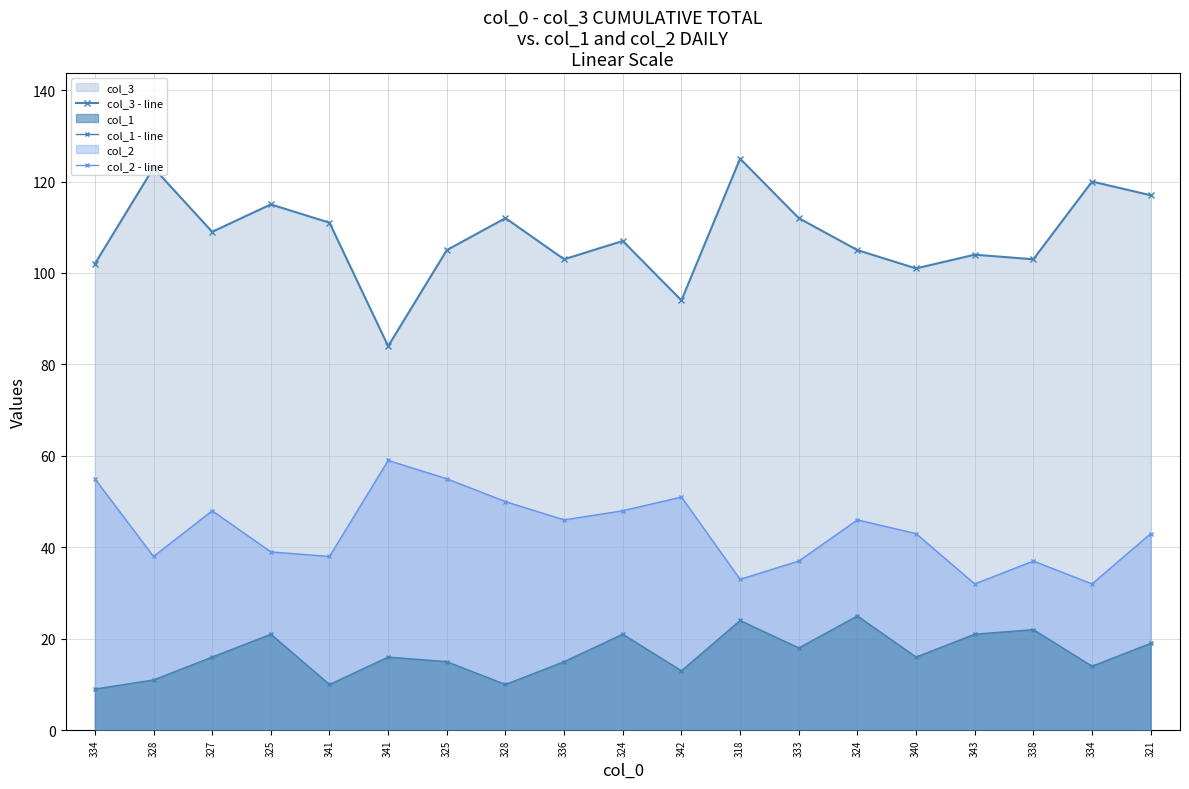

How many lines are shown in the chart?

3